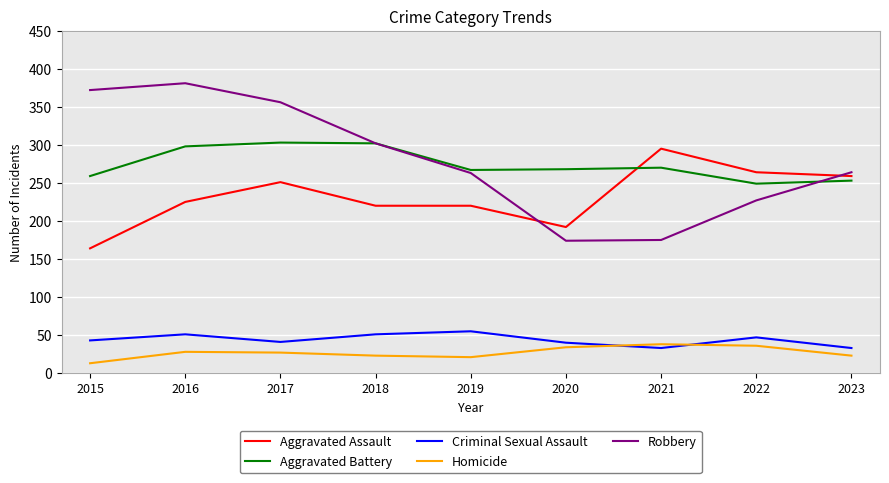

How many intersections are there between Aggravated Assault and Robbery?

2